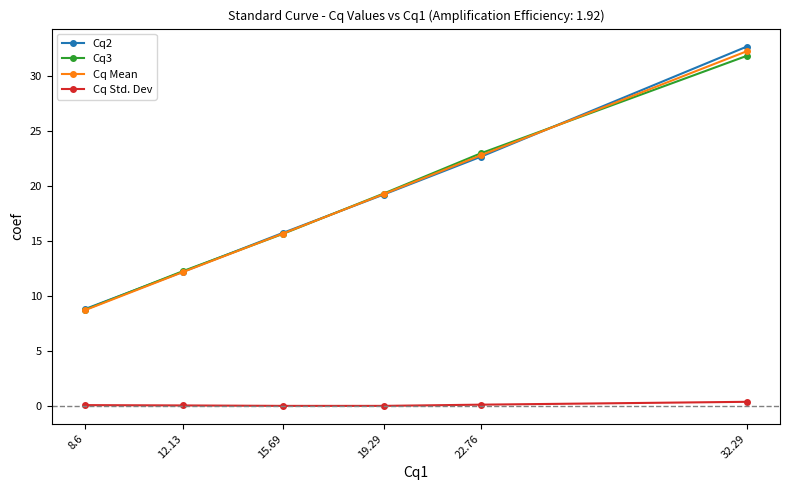

How many distinct data groups are displayed?

4